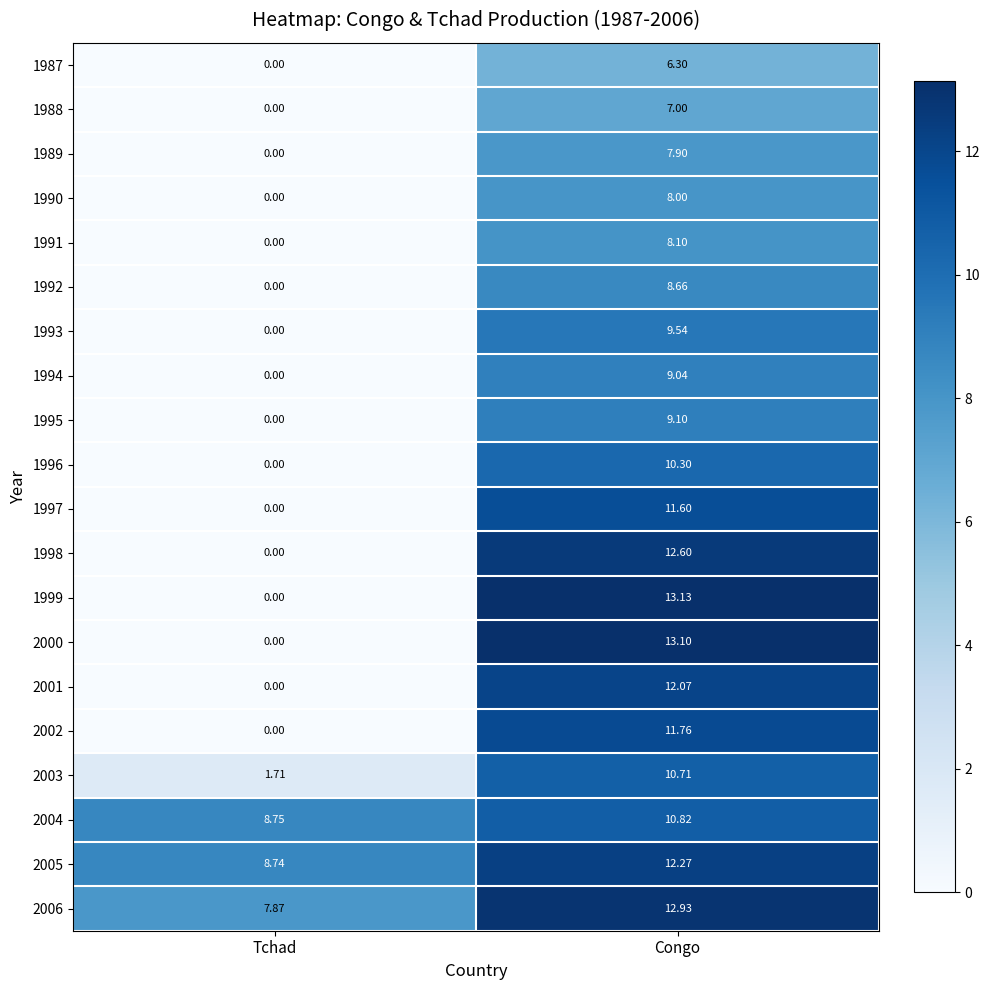

At which label does 2004 reach its peak?

Congo